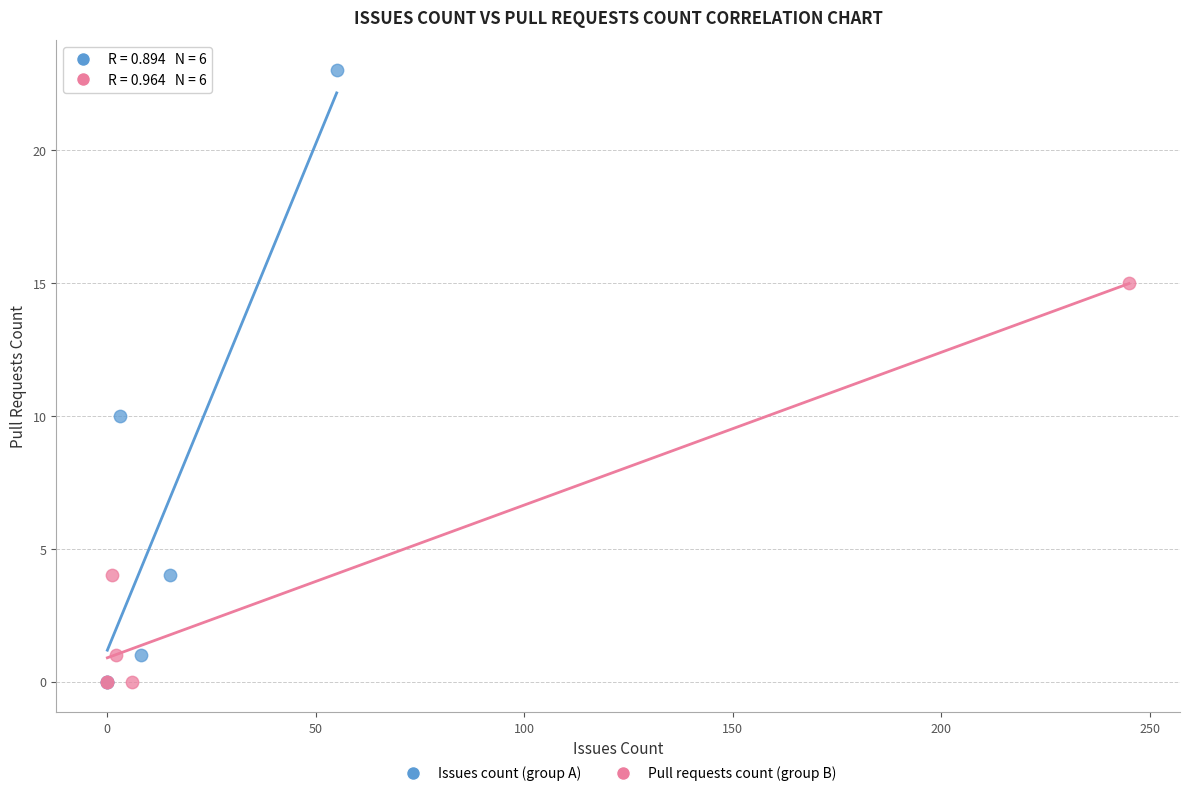

Which series has the widest spread of Y values?

Issues count (group A)